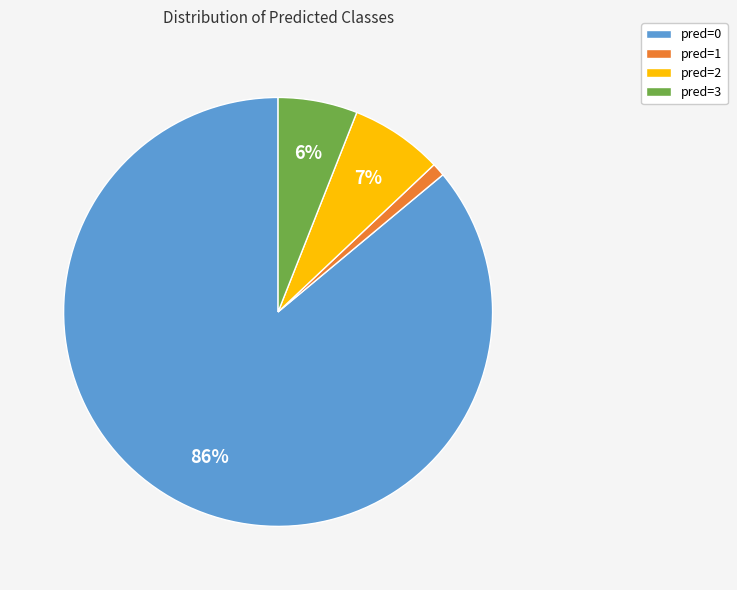

Which has a higher value, pred=2 or pred=3?

pred=2